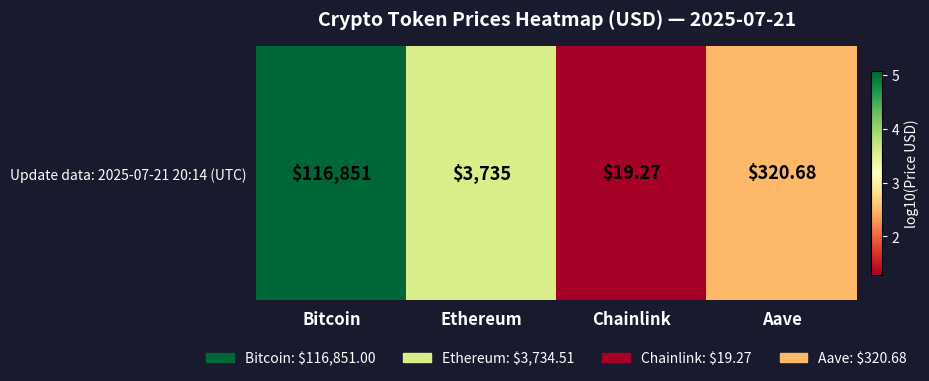

The value at Ethereum is 3.6. True or false?

True